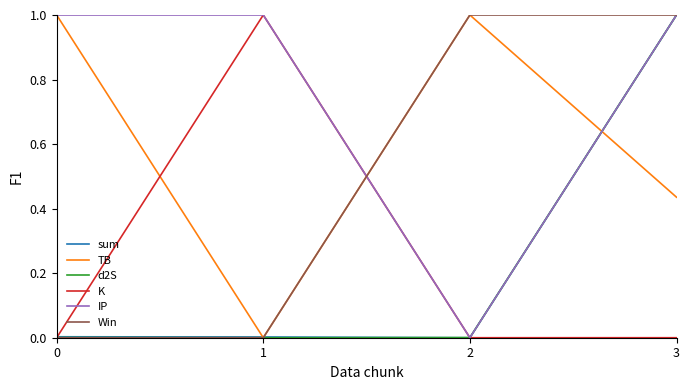

What are all the series names shown in the legend?

sum, TB, d2S, K, IP, Win